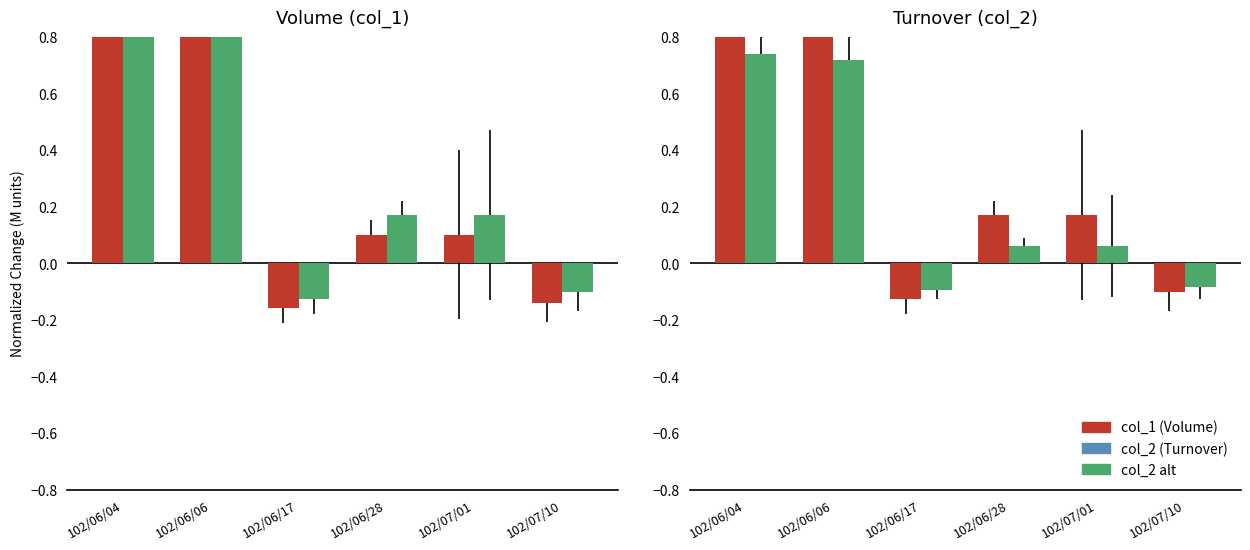

Which series changed the most between 102/06/06 and 102/07/10?

col_1